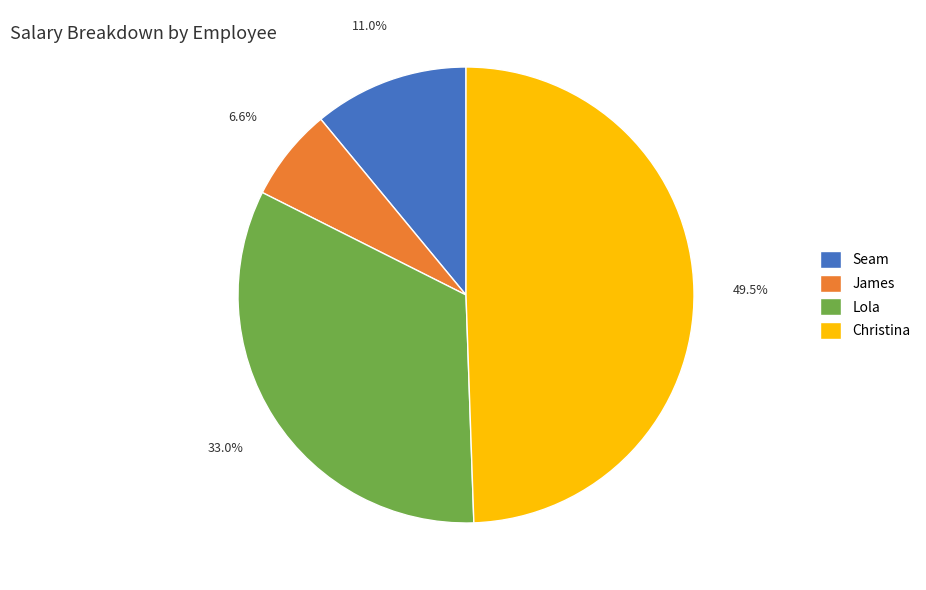

Which slice is the largest?

Christina